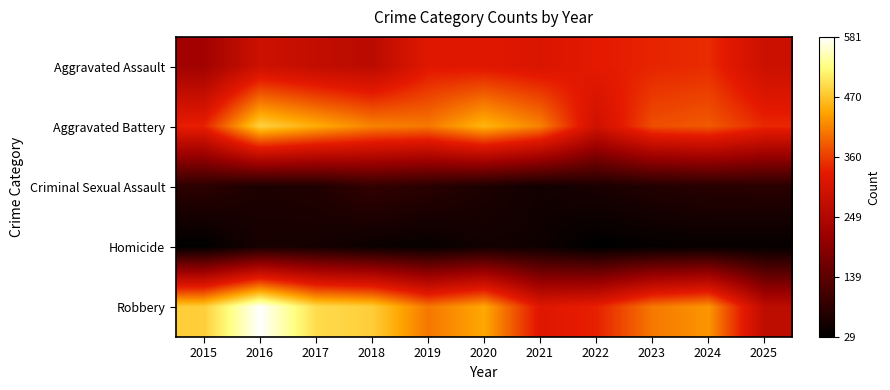

At 2022, list the series in order from largest to smallest.

Robbery, Aggravated Assault, Aggravated Battery, Criminal Sexual Assault, Homicide